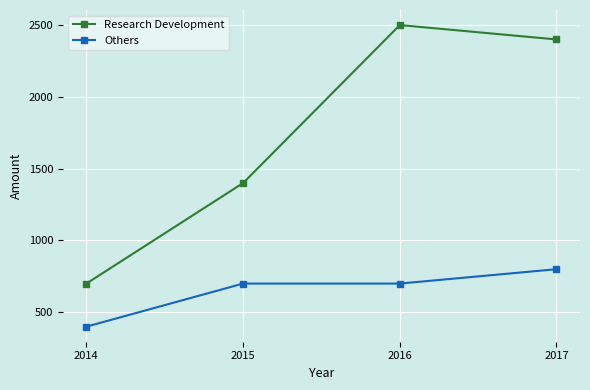

What is the minimum value shown in the chart?

400